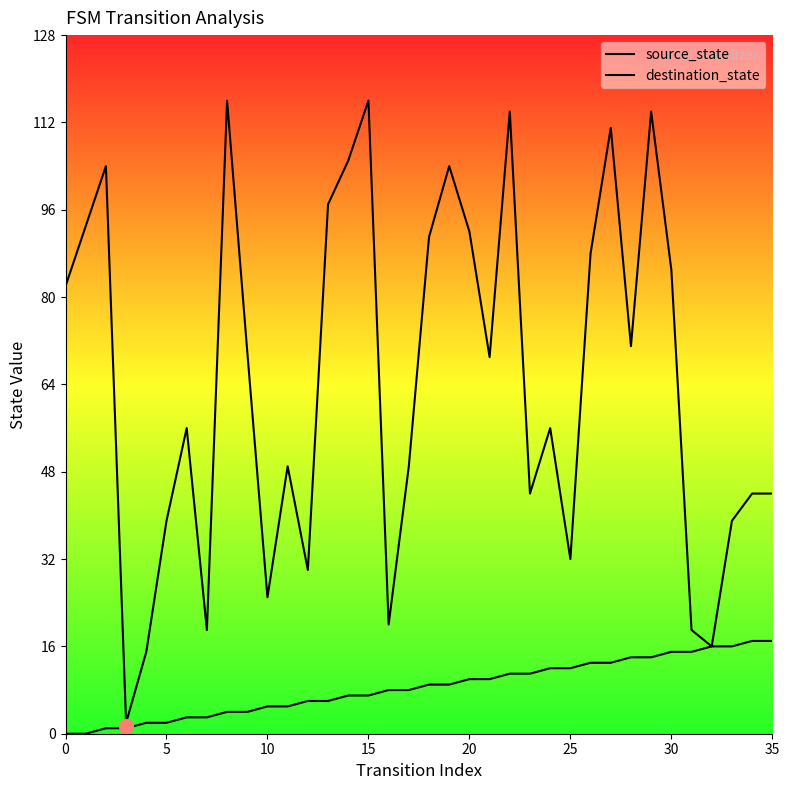

True or false: destination_state and source_state intersect in this chart.

False